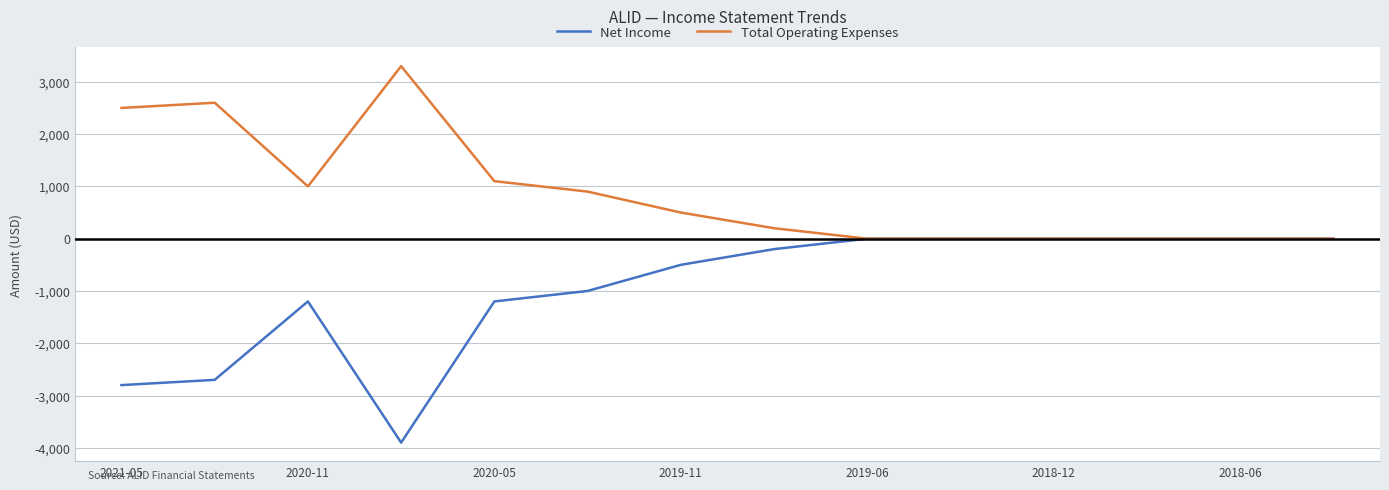

What is the maximum value shown in the chart?

3300